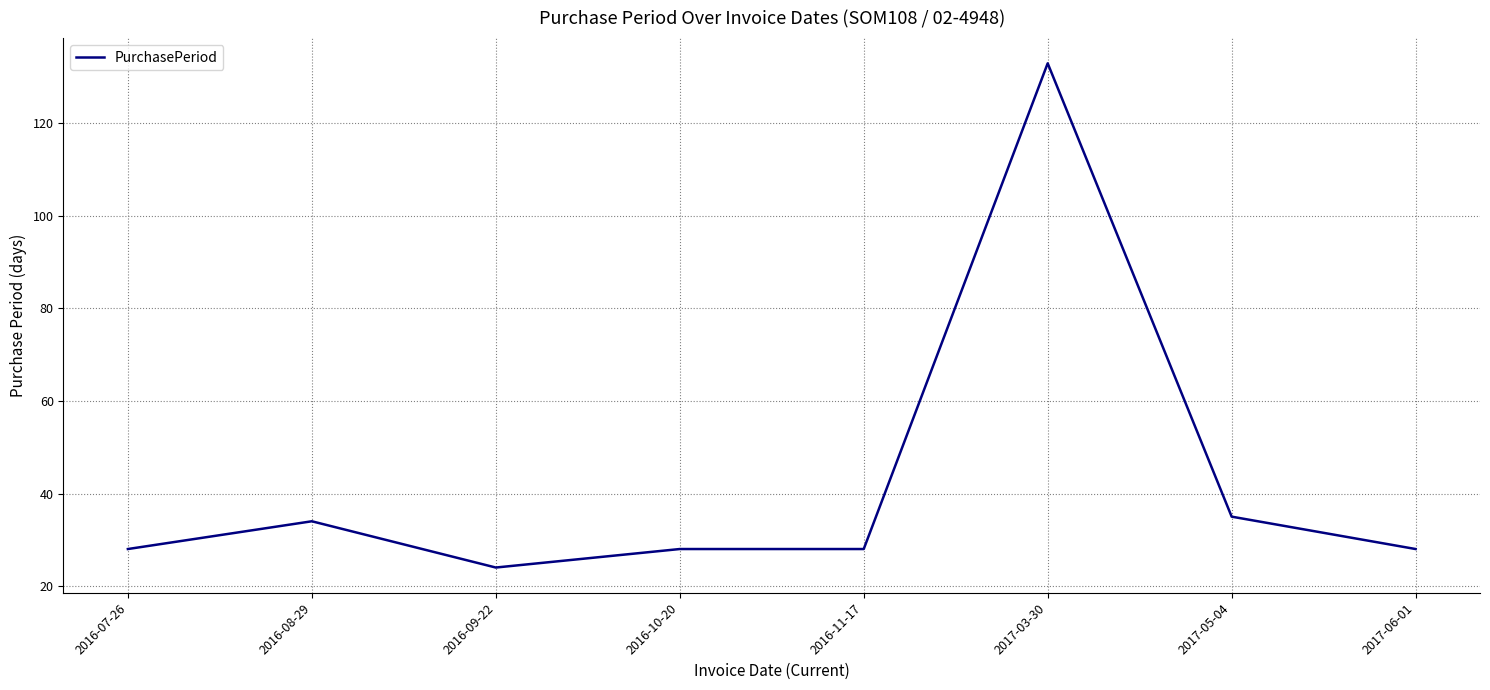

Between 2016-10-20 and 2017-03-30, which is larger?

2017-03-30